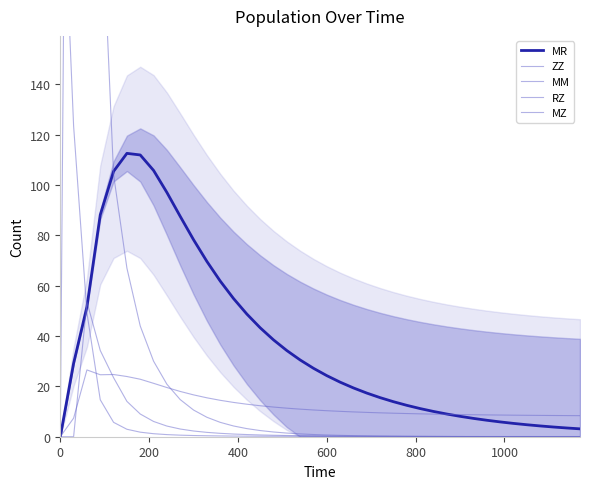

What is the difference between the second highest and second lowest values in the MZ series?

34.3